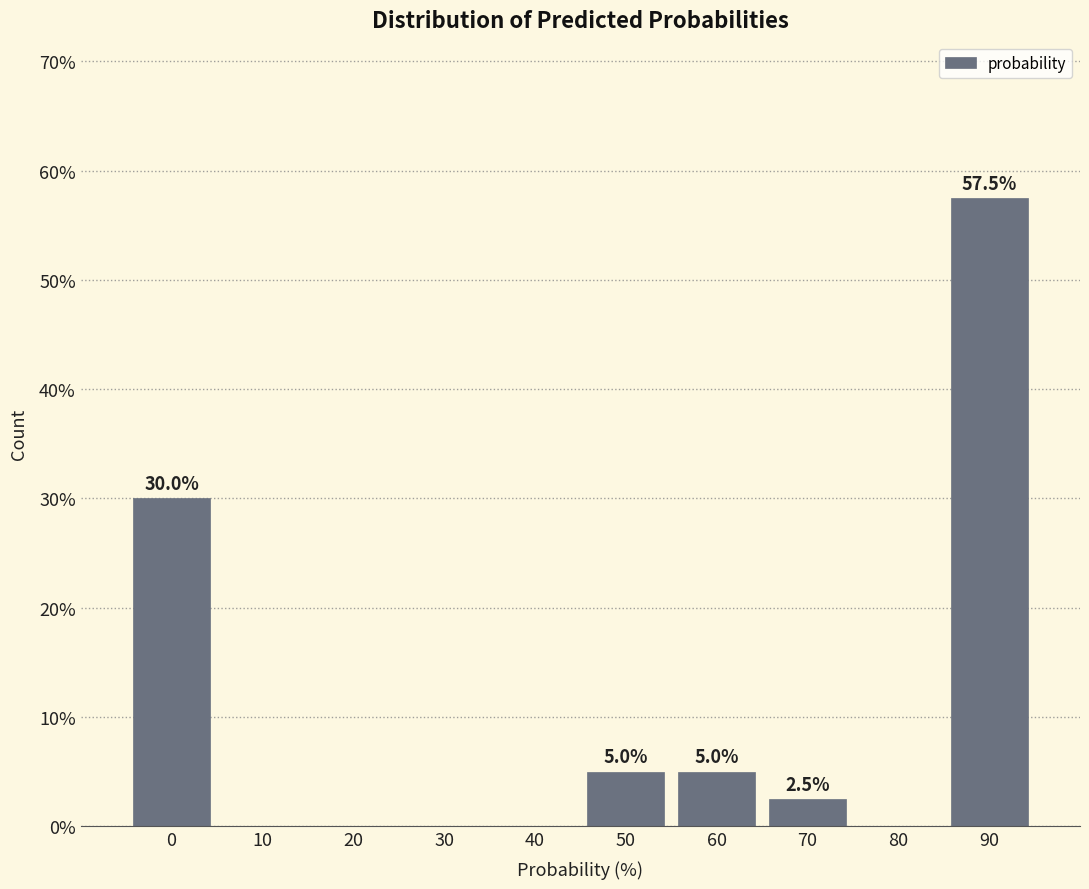

Reading right to left, what are all the values shown in this chart?

90=57.5	80=0.0	70=2.5	60=5.0	50=5.0	40=0.0	30=0.0	20=0.0	10=0.0	0=30.0